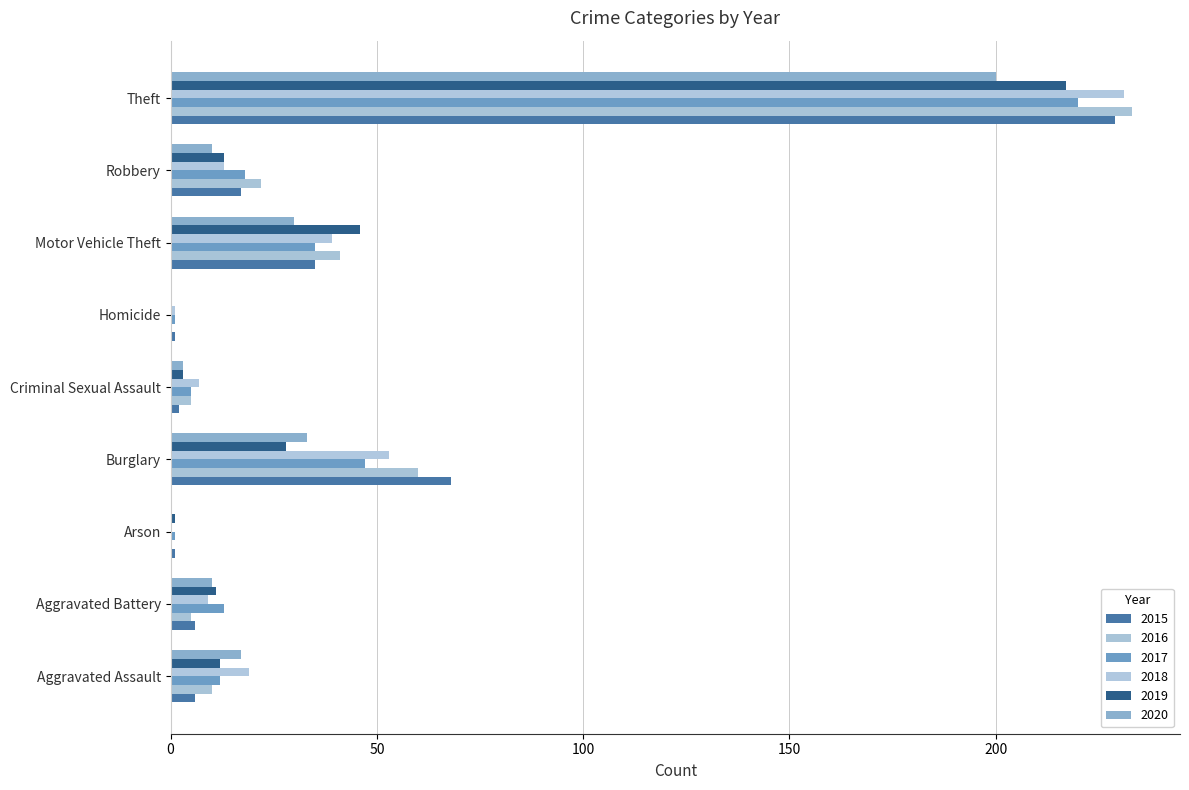

Count the number of data series in this chart.

6